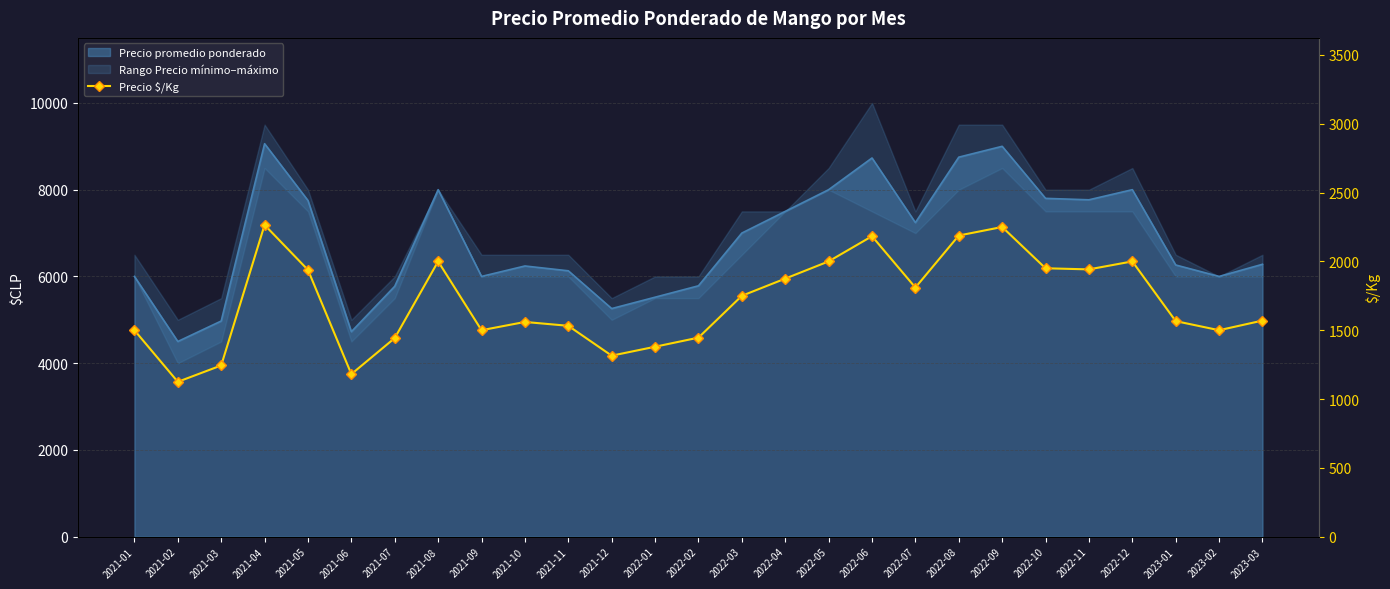

What is the ratio of the value at 2022-06 to the value at 2023-03?

1.4